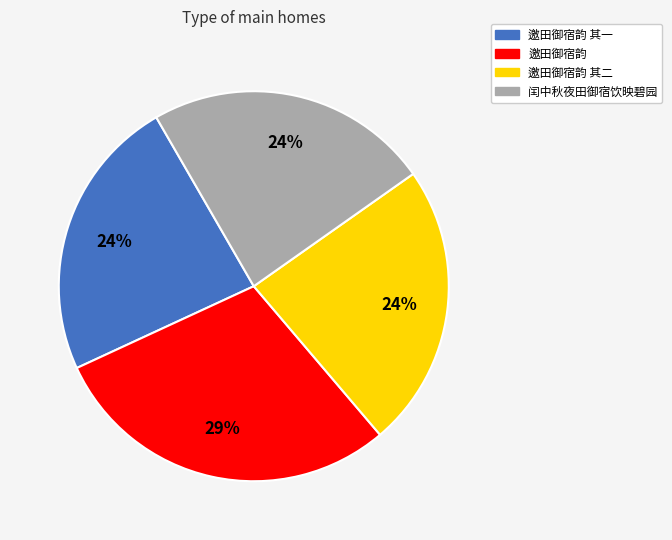

True or false: 闰中秋夜田御宿饮映碧园 accounts for 24% of the total.

True